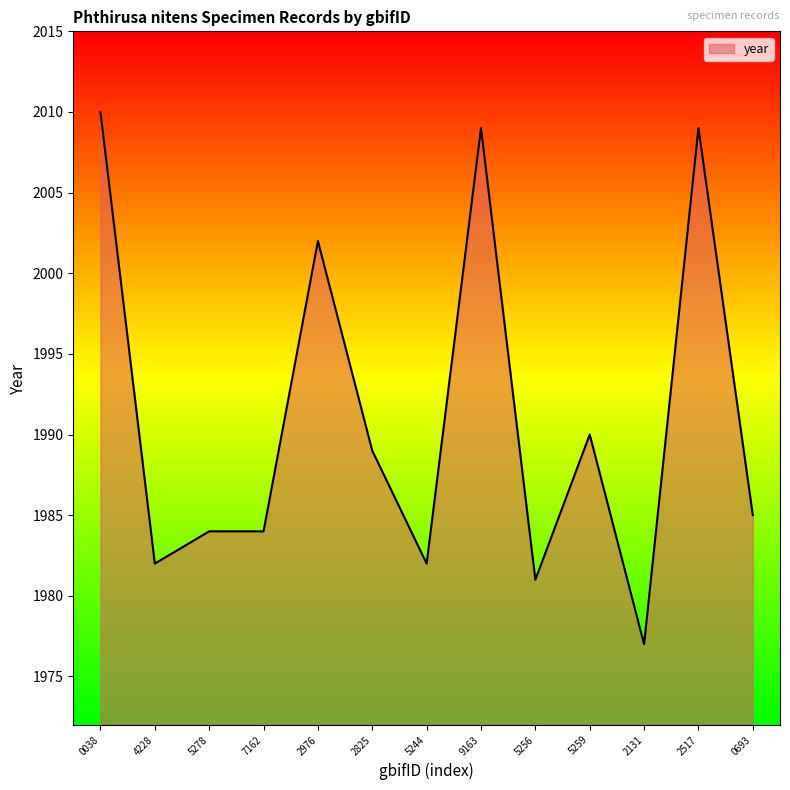

What position from the left is 2976?

5